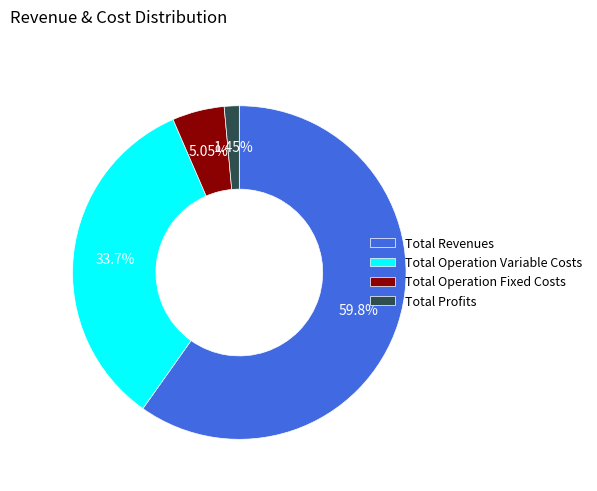

Approximately how many times larger is the value at Total Revenues compared to Total Operation Fixed Costs?

11.8